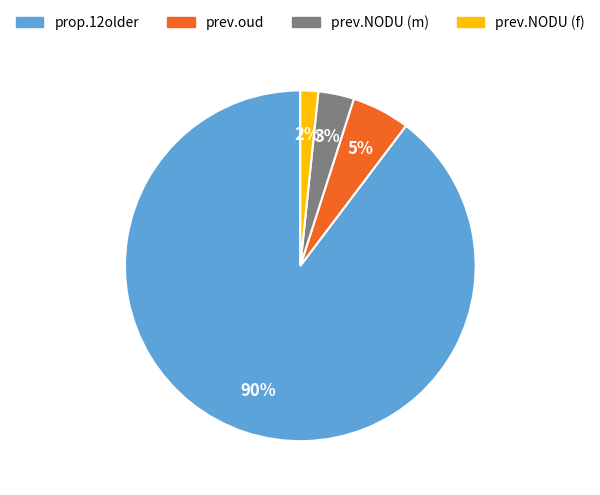

How many segments does this pie chart have?

4